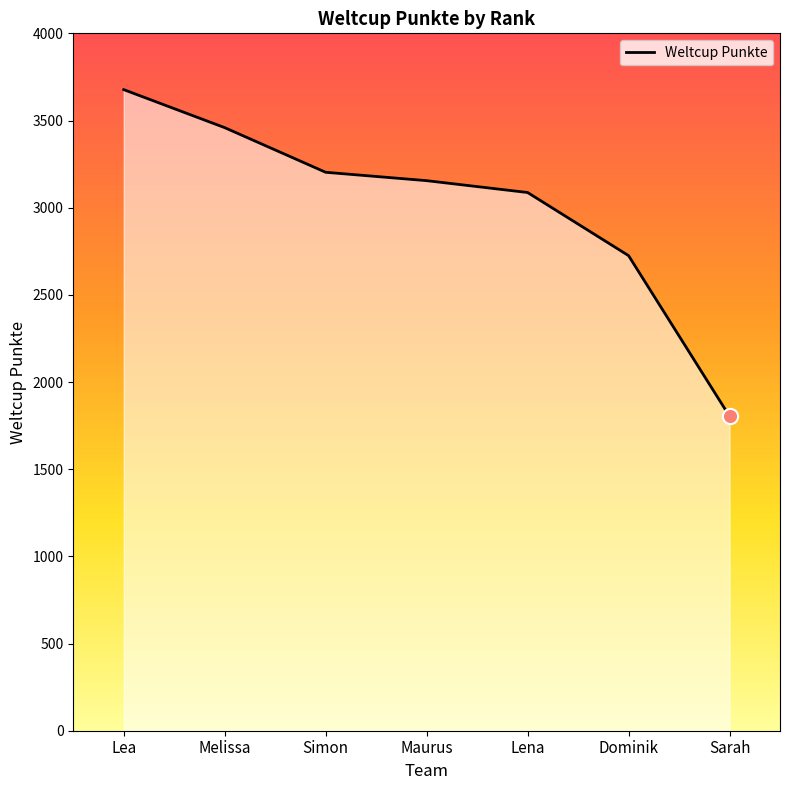

What is the ratio of the value at Lea to the value at Sarah?

2.0